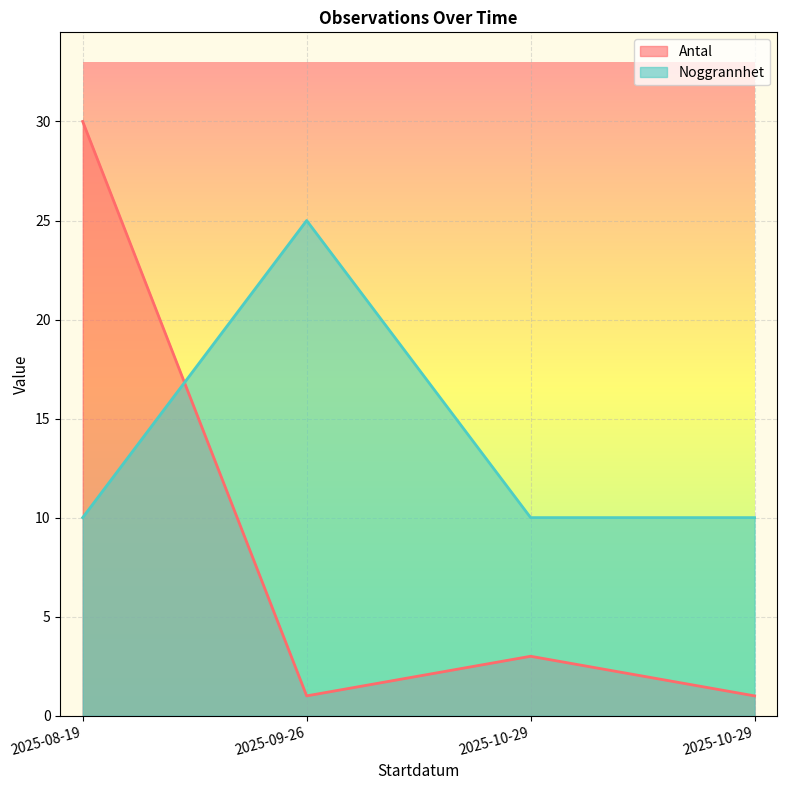

What is the label of the 2nd point from the left?

2025-09-26